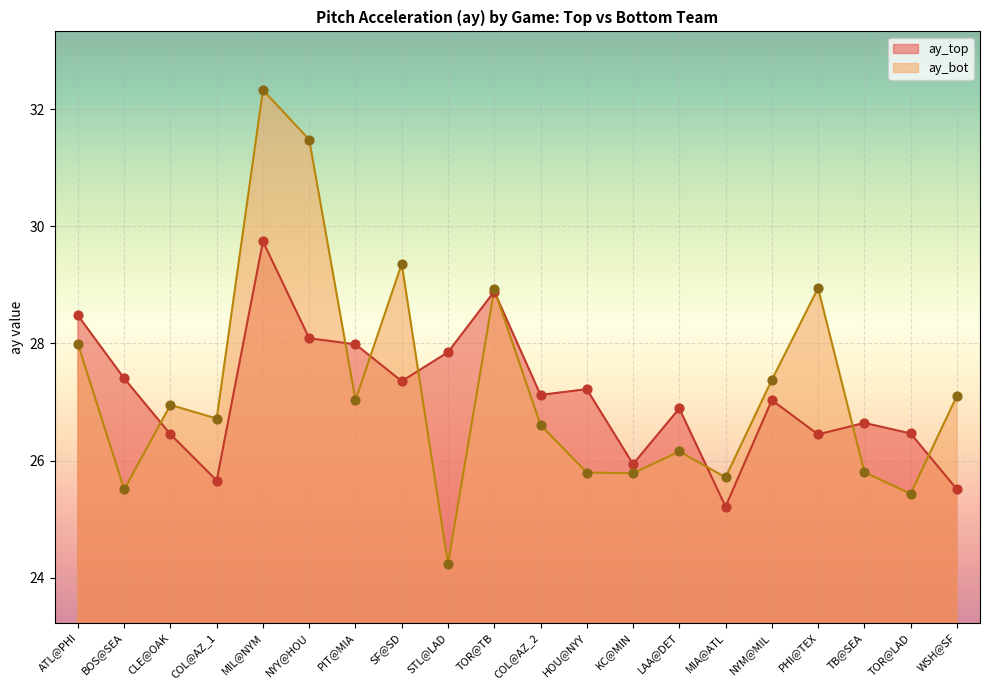

Is the value of ay_top at COL@AZ_1 greater than the value of ay_bot at LAA@DET?

No